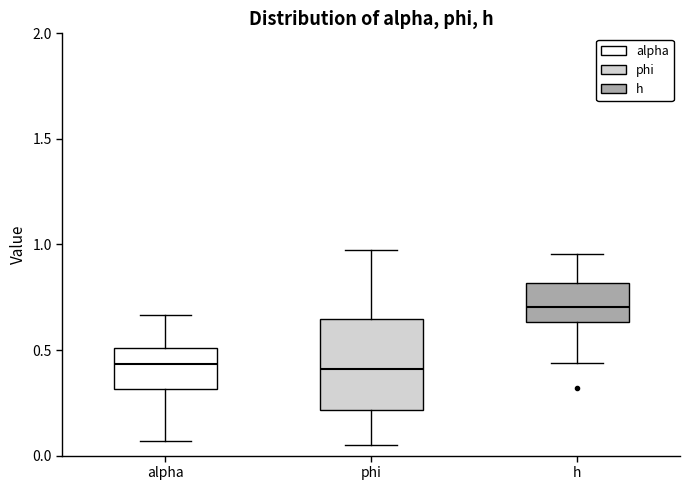

Reading left to right, transcribe this box plot: for each box, give where its median line is, the range the box spans, and where its two whiskers end, as read against the y-axis. The values are not printed on the chart, so give them approximately, as read against the axis.

alpha: median 0.45, box 0.30 to 0.50, whiskers 0.05 to 0.65
phi: median 0.40, box 0.20 to 0.65, whiskers 0.05 to 1.00
h: median 0.70, box 0.65 to 0.80, whiskers 0.45 to 0.95